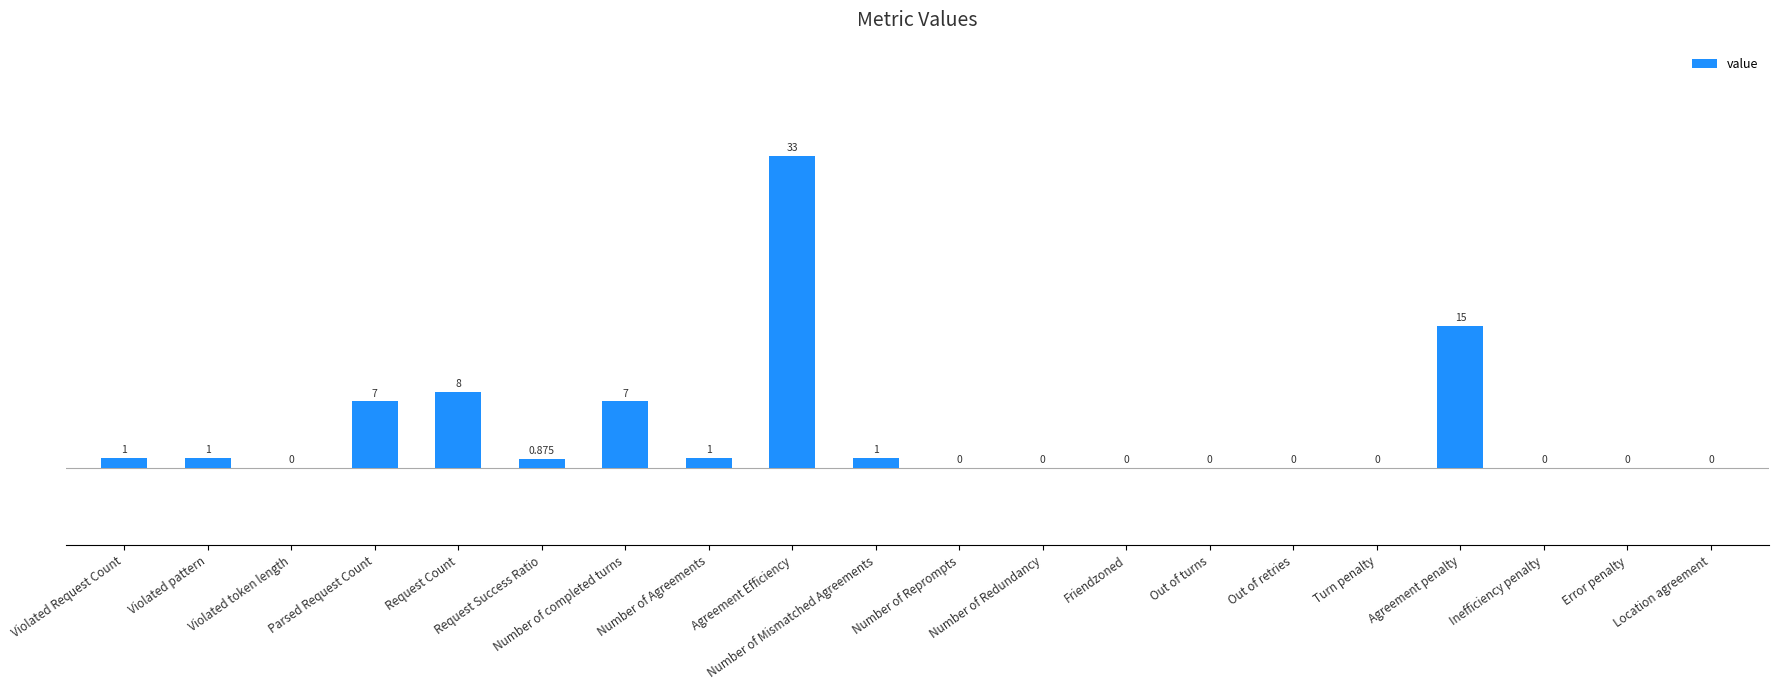

The chart shows a value of 4.4 at Number of completed turns. True or false?

False